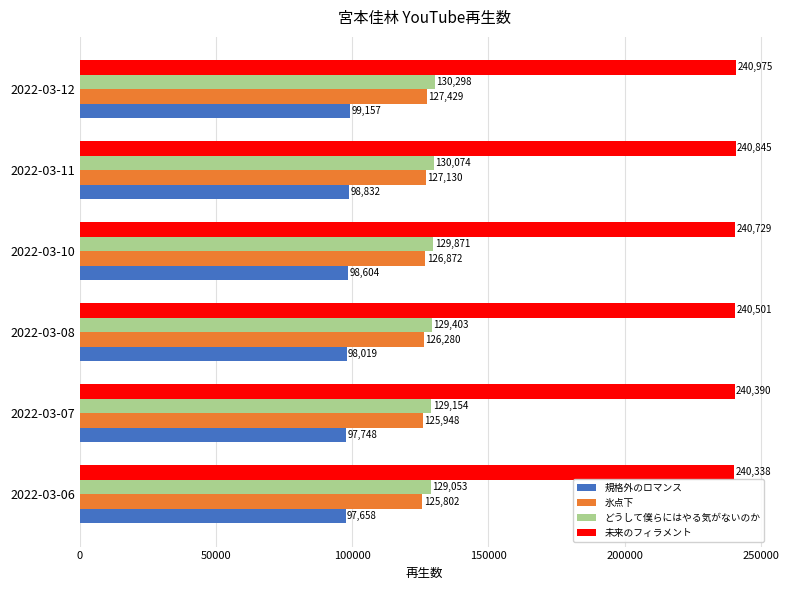

What is the difference between the second highest and minimum values in the 氷点下 series?

1328